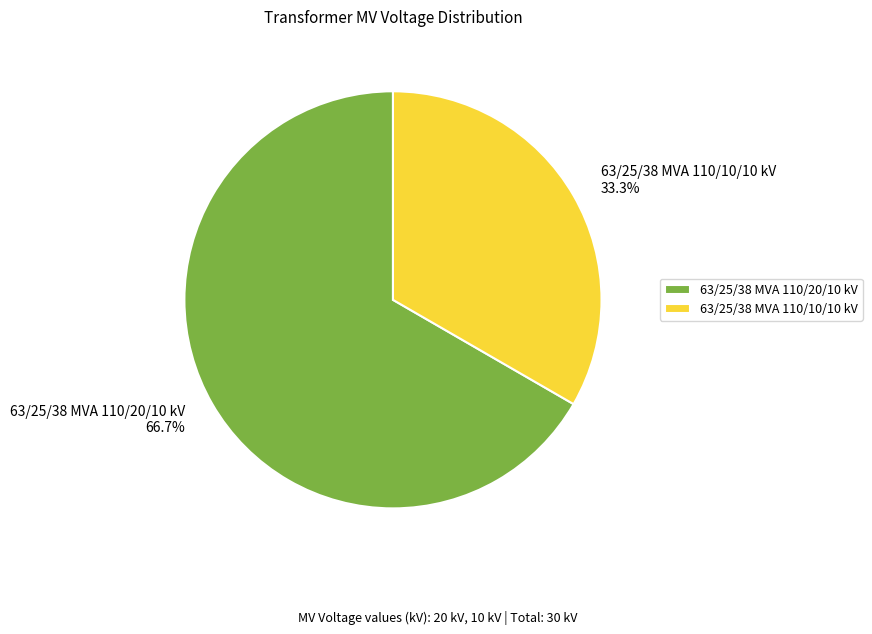

Which category has the biggest portion of the pie?

63/25/38 MVA 110/20/10 kV